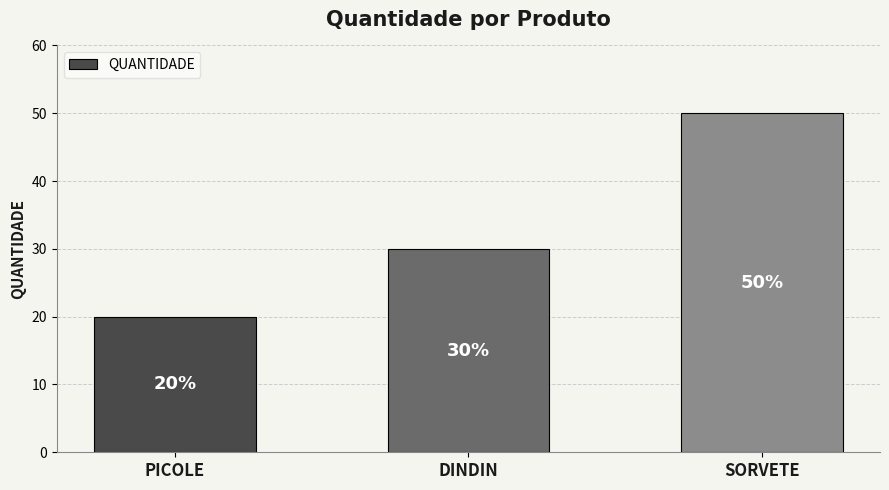

Rank the categories by value from lowest to highest.

PICOLE, DINDIN, SORVETE